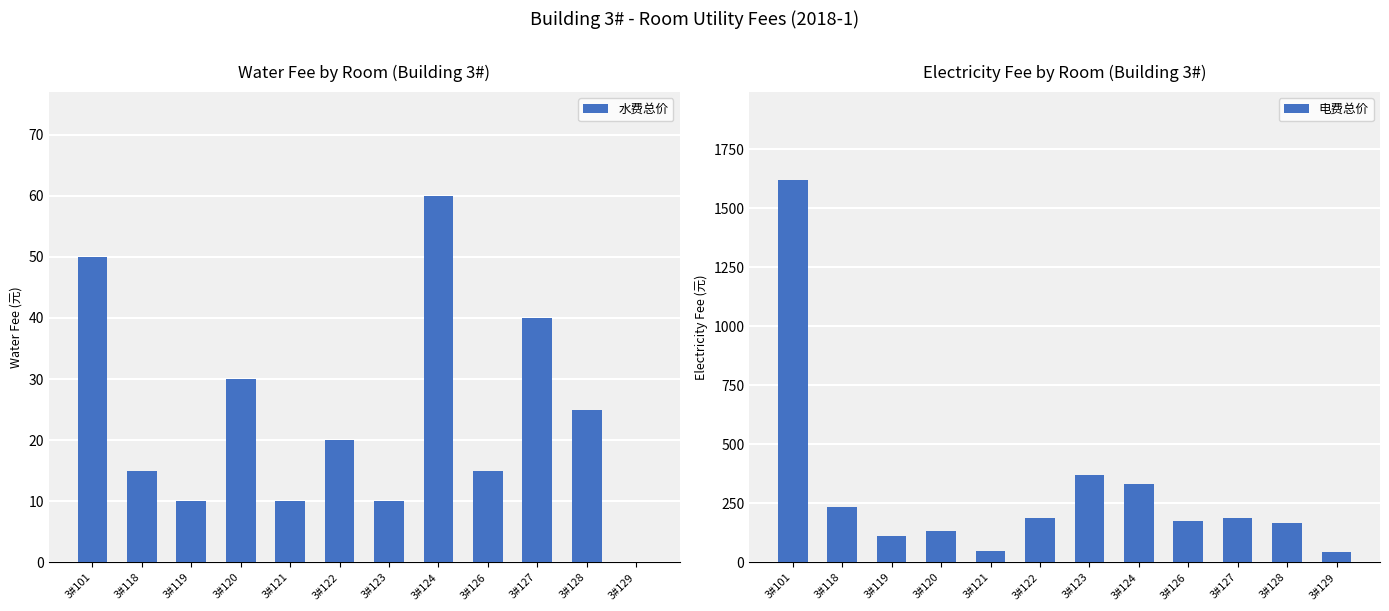

Reading right to left, list all the values displayed in this chart.

水费总价: 0	25	40	15	60	10	20	10	30	10	15	50
电费总价: 46	166	189	175	331	368	190	49	133	110	235	1619